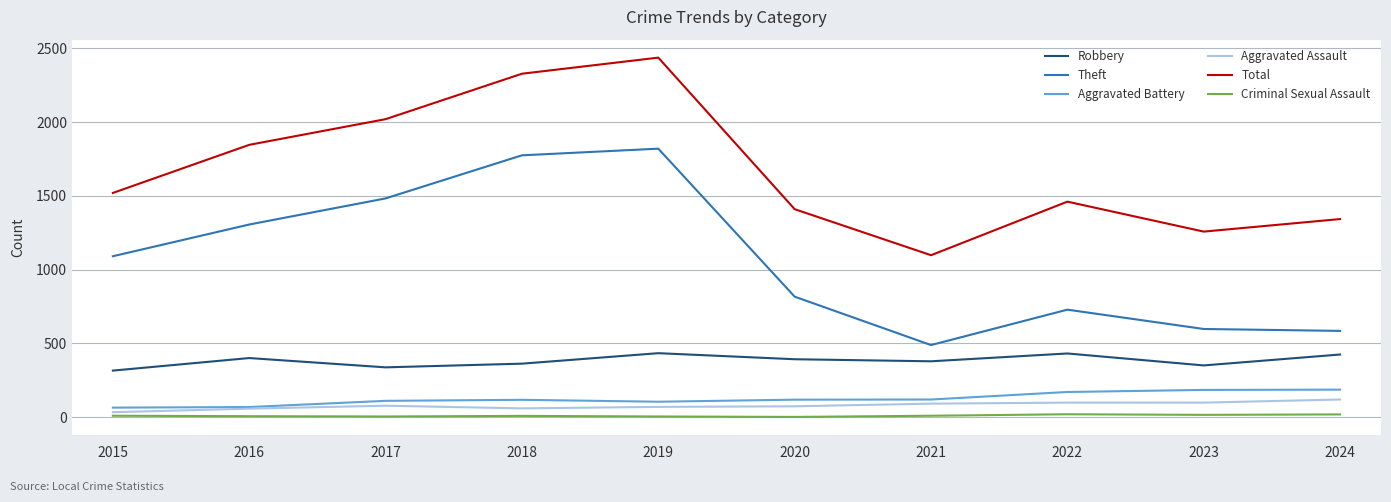

What is the difference between the Total values at 2021 and 2018?

1230